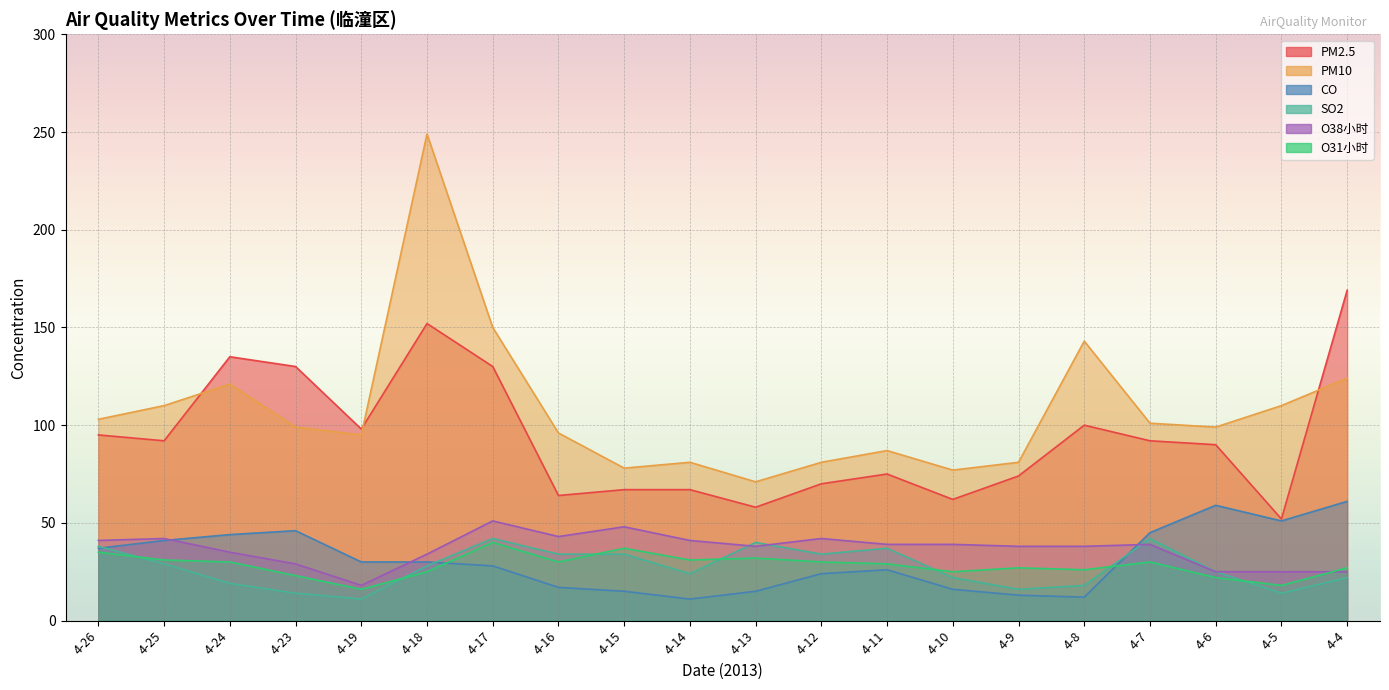

Is it true that SO2 equals 24 at 4-14?

True